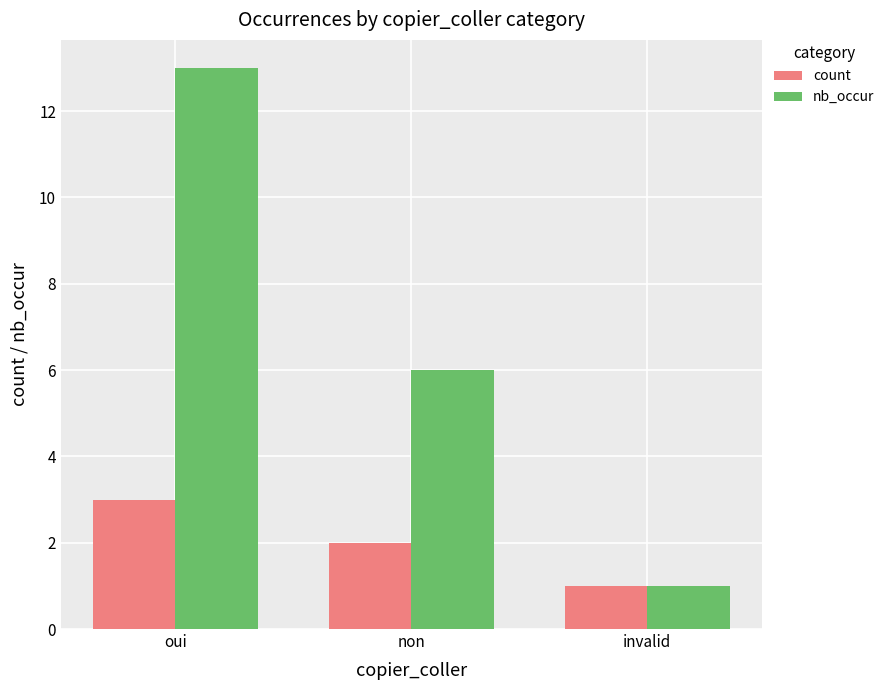

Reading left to right, list all the values displayed in this chart.

count: 3	2	1
nb_occur: 13	6	1